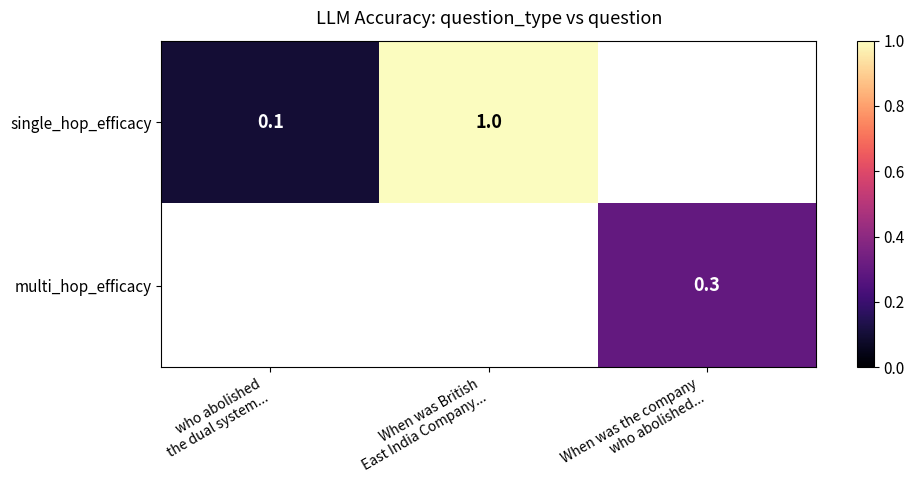

Is the value of multi_hop_efficacy at who abolished the dual system... greater than the value of single_hop_efficacy at When was British East India Company...?

No